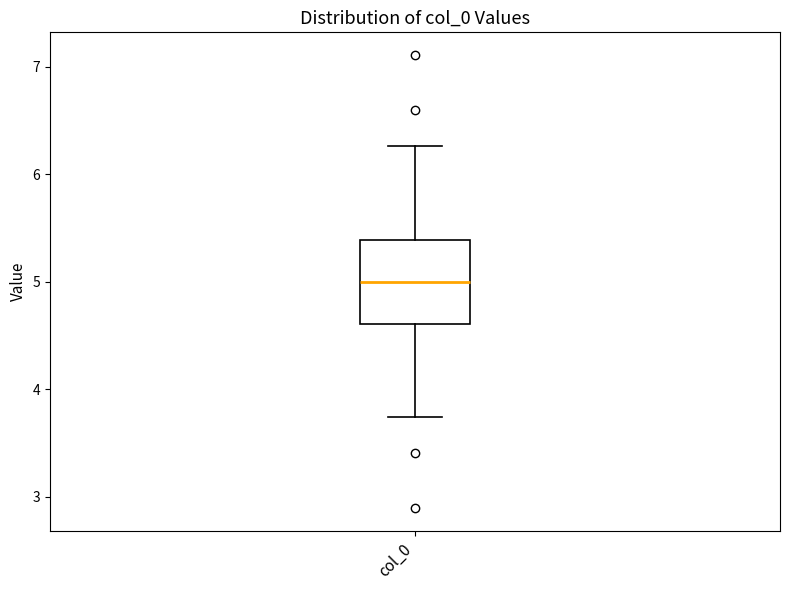

Read this box plot against the y-axis: the position of the median line, the range covered by the box, and the ends of both whiskers. The values are not printed on the chart, so give them approximately, as read against the axis.

median 5.0, box 4.6 to 5.4, whiskers 3.7 to 6.3